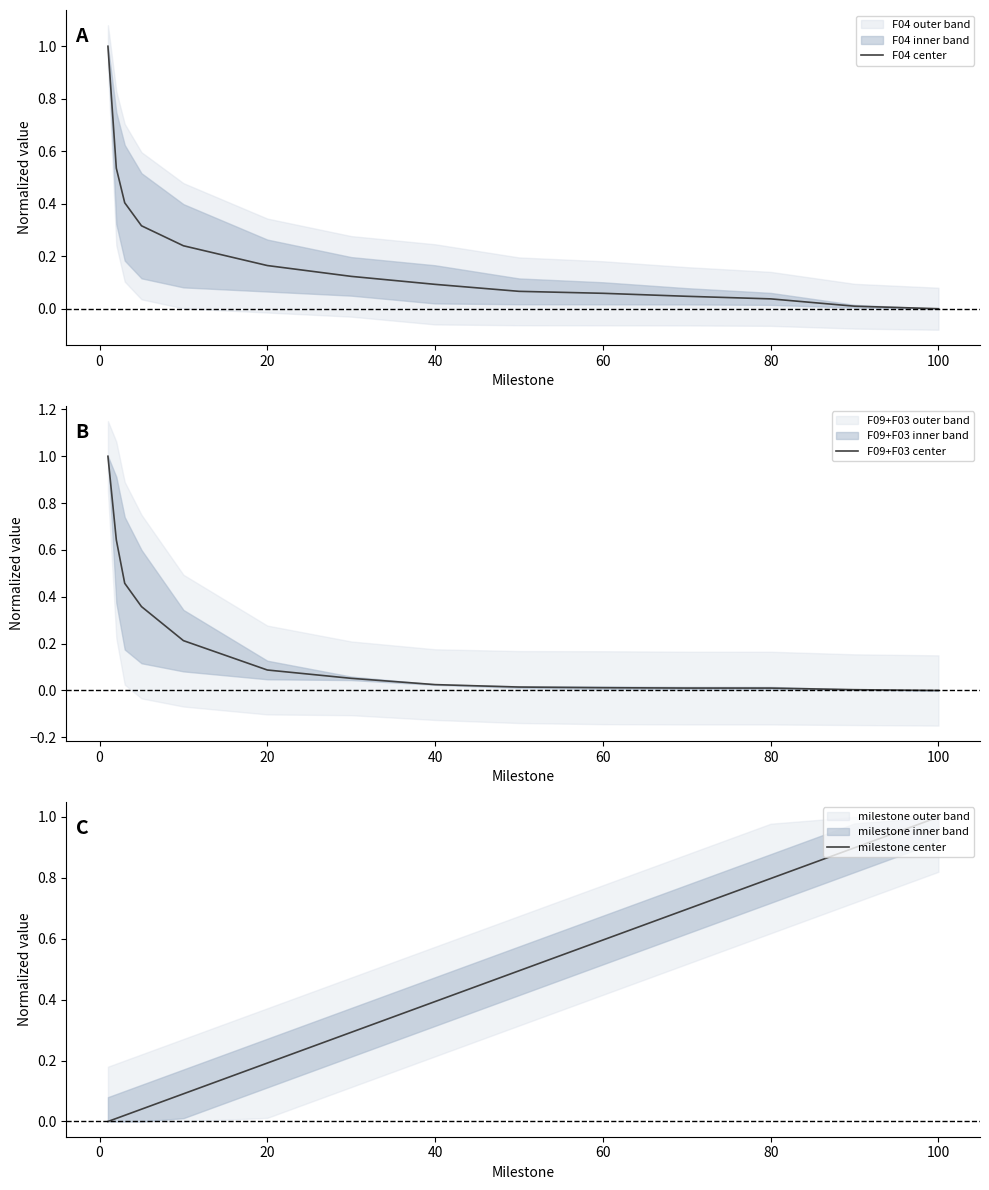

True or false: F09+F03 center and F04 center cross at least once.

True